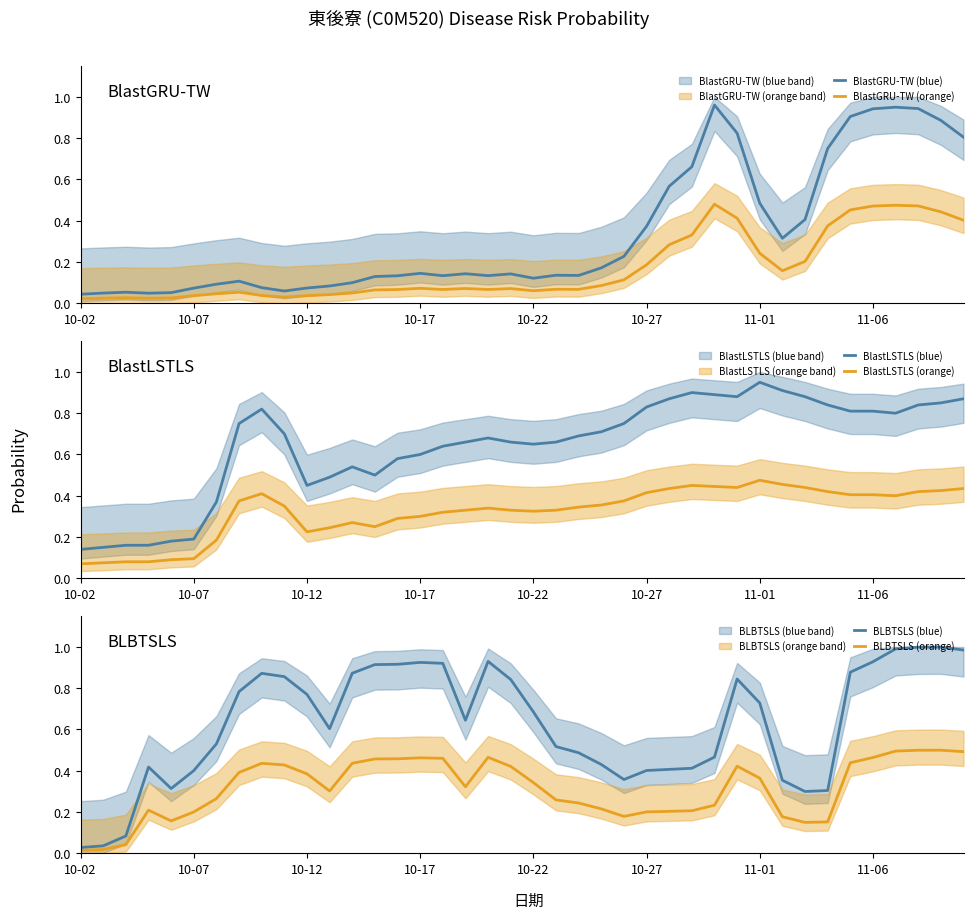

True or false: BlastLSTLS (orange) and BlastLSTLS (blue) cross at least once.

False